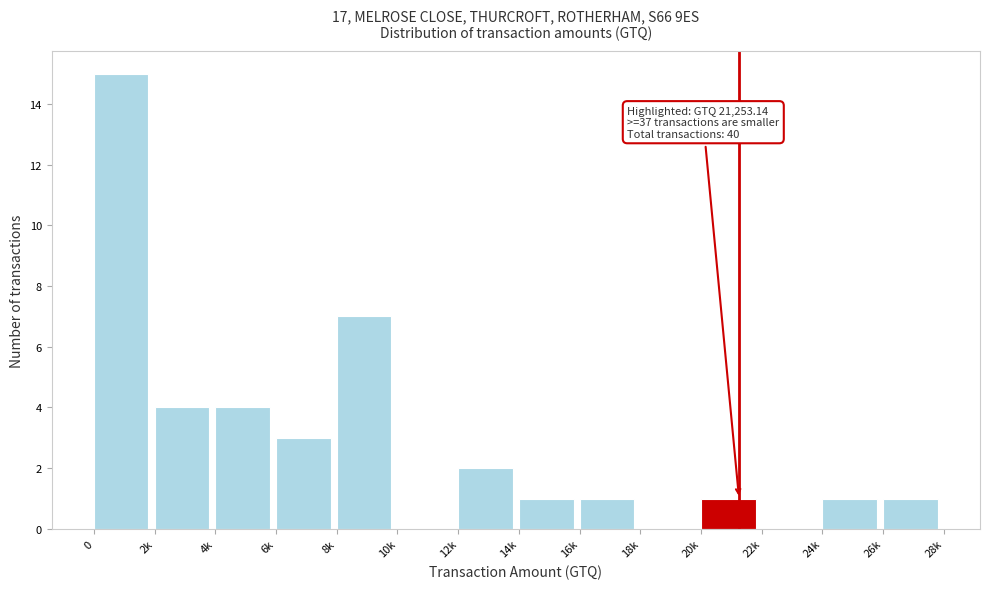

Reading left to right, extract all data points from this chart.

0=15	2k=4	4k=4	6k=3	8k=7	10k=0	12k=2	14k=1	16k=1	18k=0	20k=1	22k=0	24k=1	26k=1